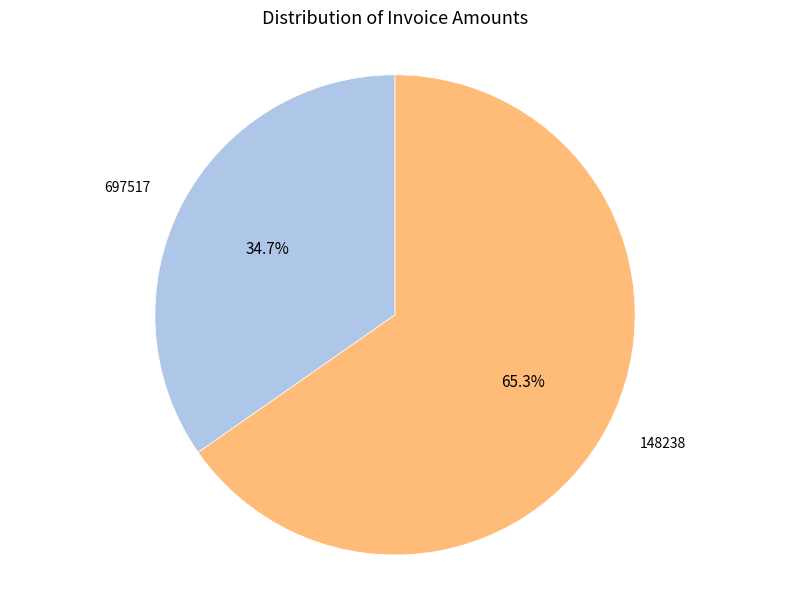

How many slices are in this pie chart?

2